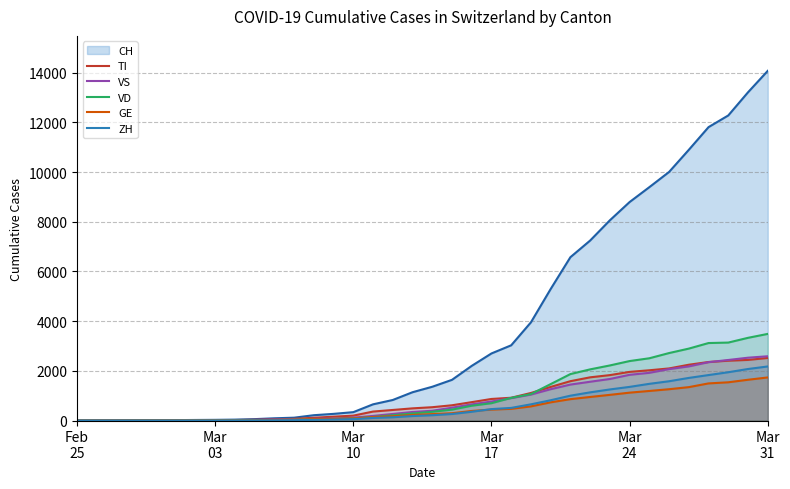

How many values in VD are above zero?

33